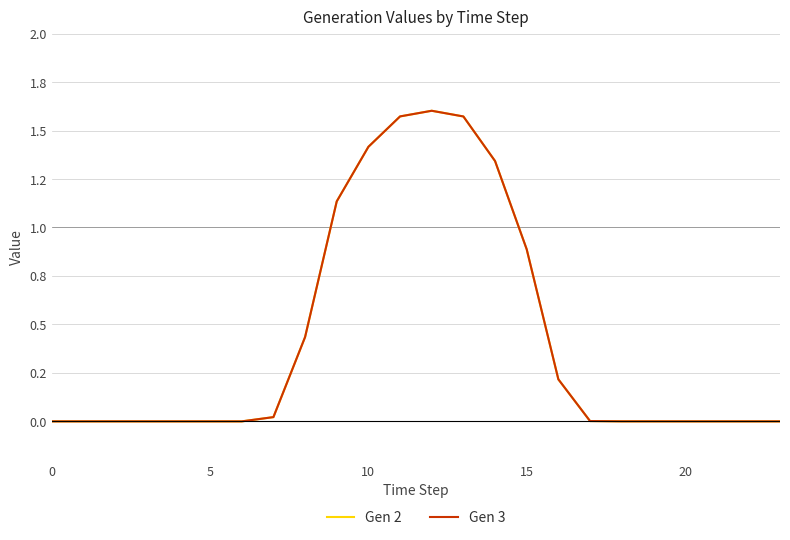

Is this an area chart (filled region under the line)?

No